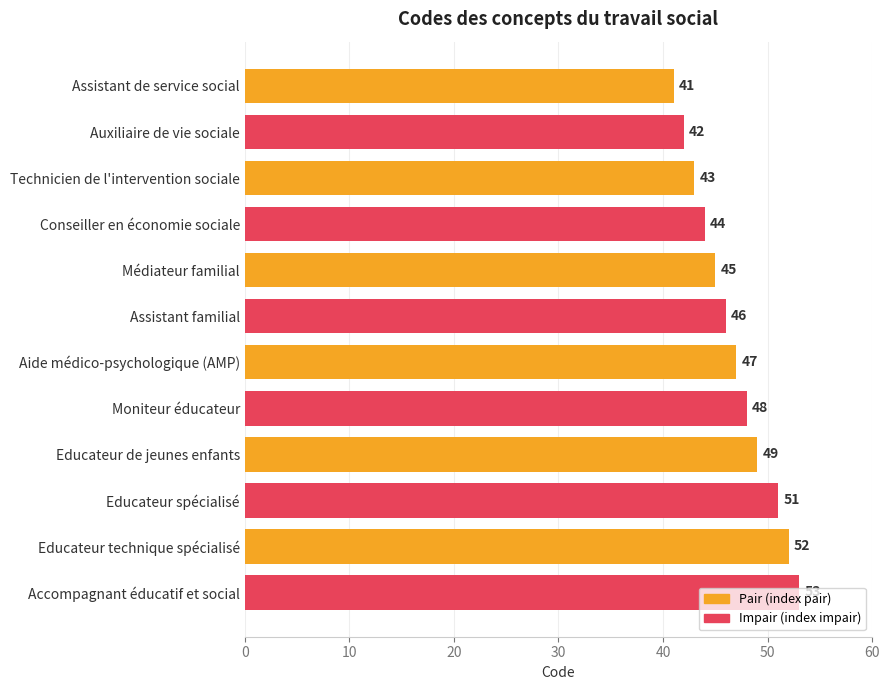

What is the approximate value at Aide médico-psychologique (AMP), to the nearest 10?

50